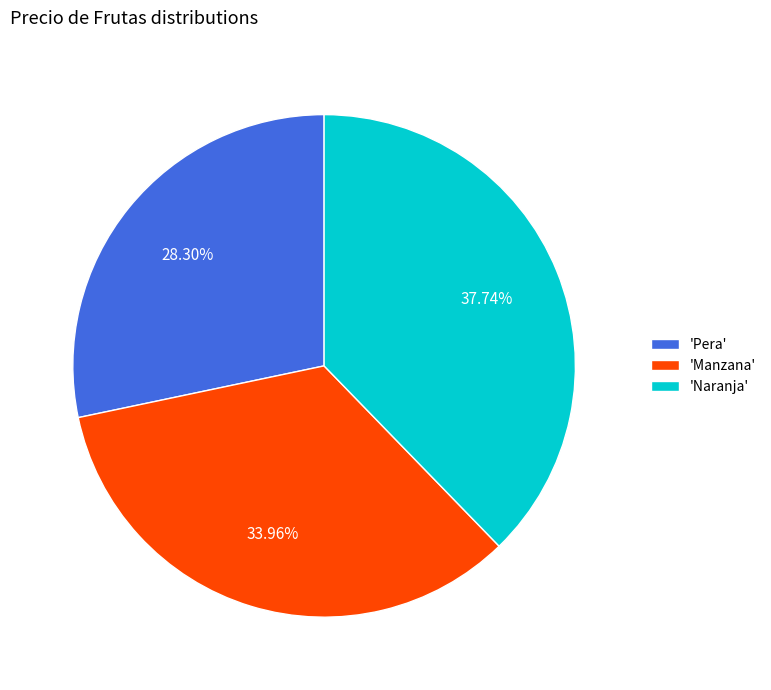

Approximately how many times larger is the value at 'Manzana' compared to 'Naranja'?

0.9